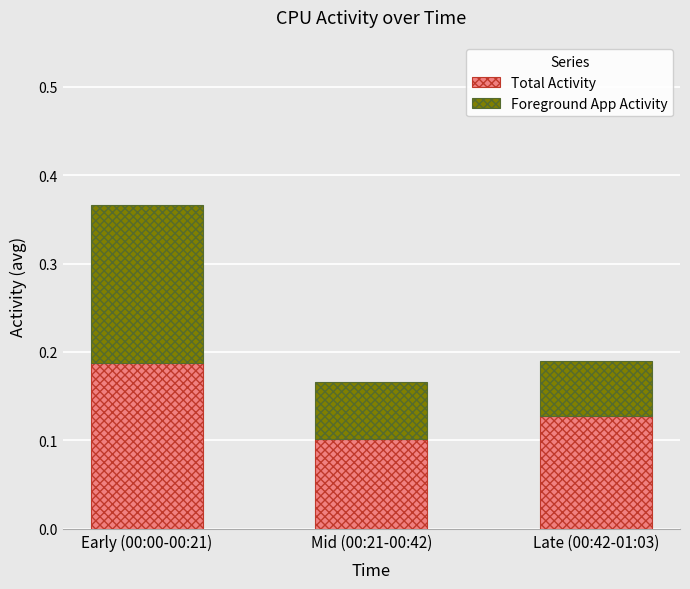

At which label is Total Activity closest to 0?

Mid (00:21-00:42)